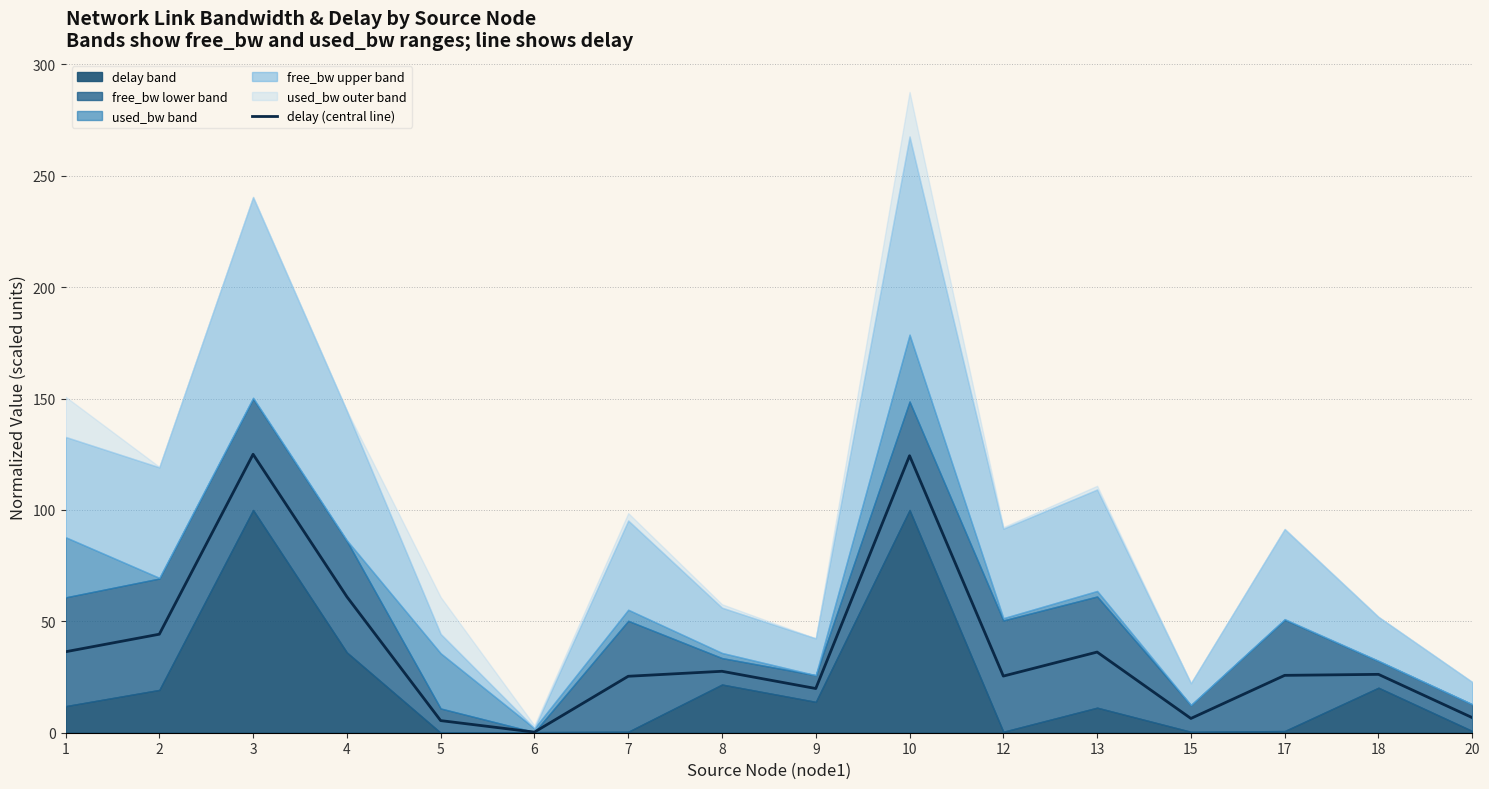

Is it true that the value at 5 is 5.4?

True